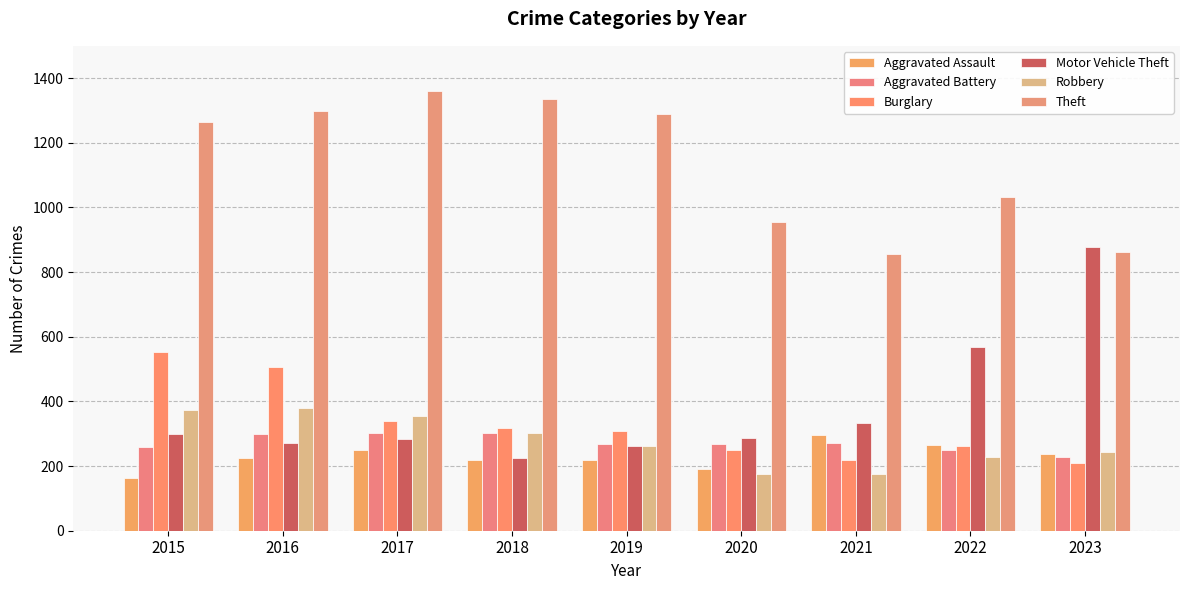

Reading left to right, transcribe all the data shown in this chart.

Aggravated Assault: 164	225	251	220	220	192	295	264	236
Aggravated Battery: 259	298	303	302	267	268	270	249	228
Burglary: 552	505	339	319	308	250	220	263	209
Motor Vehicle Theft: 299	272	285	225	262	287	332	569	878
Robbery: 372	381	356	302	263	174	175	227	242
Theft: 1263	1297	1359	1337	1288	954	856	1033	861